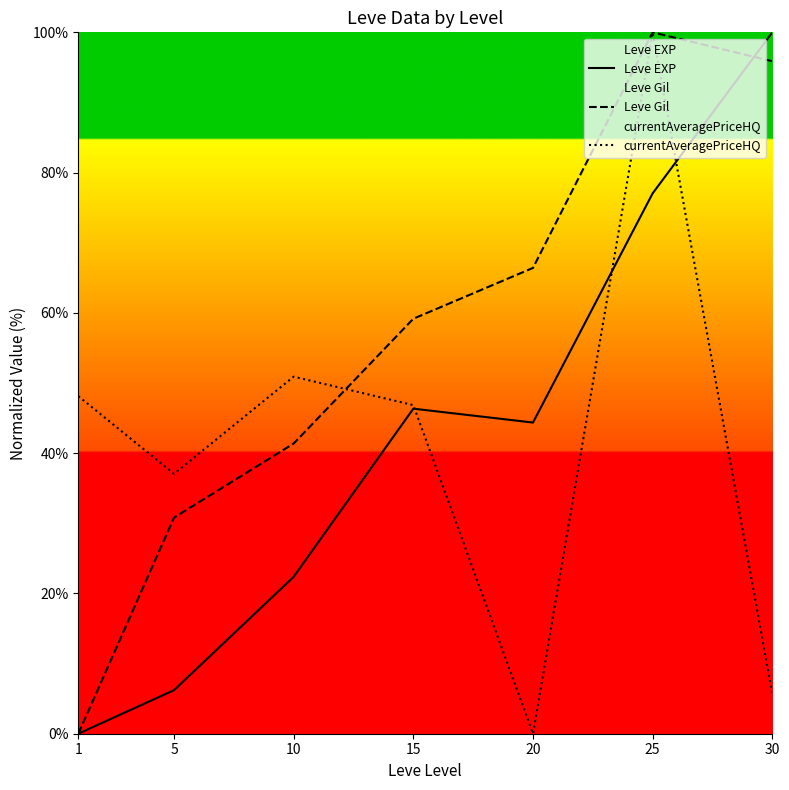

How many lines are shown in the chart?

3